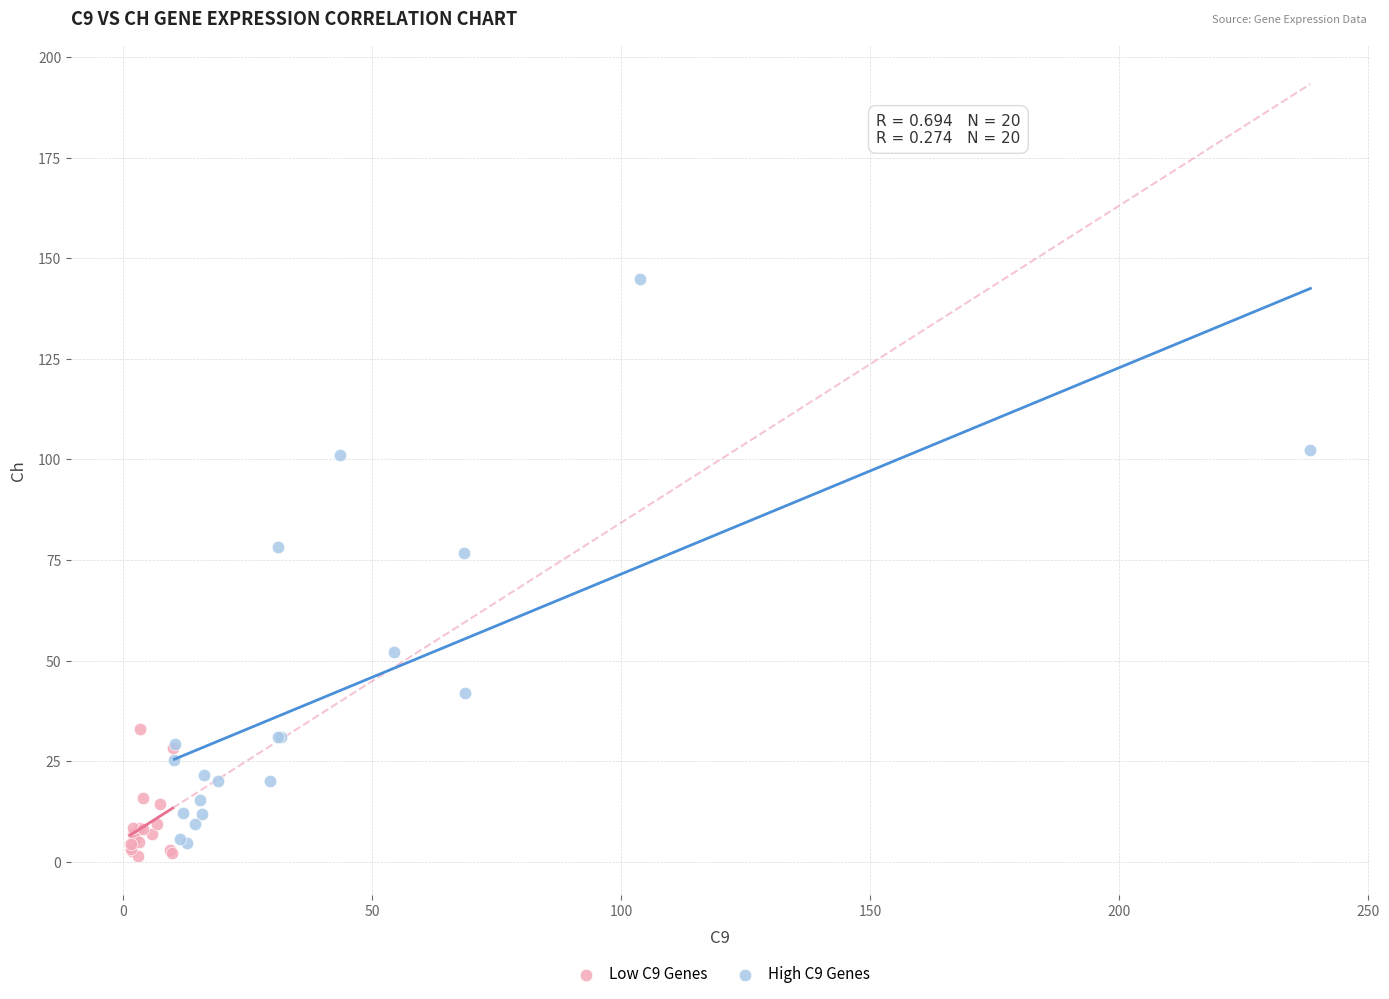

What are all the series names shown in the legend?

Low C9 Genes, High C9 Genes